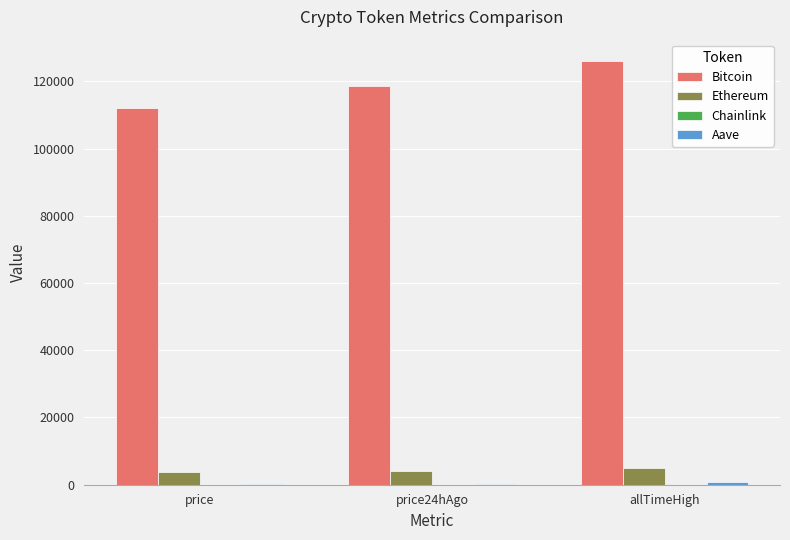

Which series changed the most between price and allTimeHigh?

Bitcoin